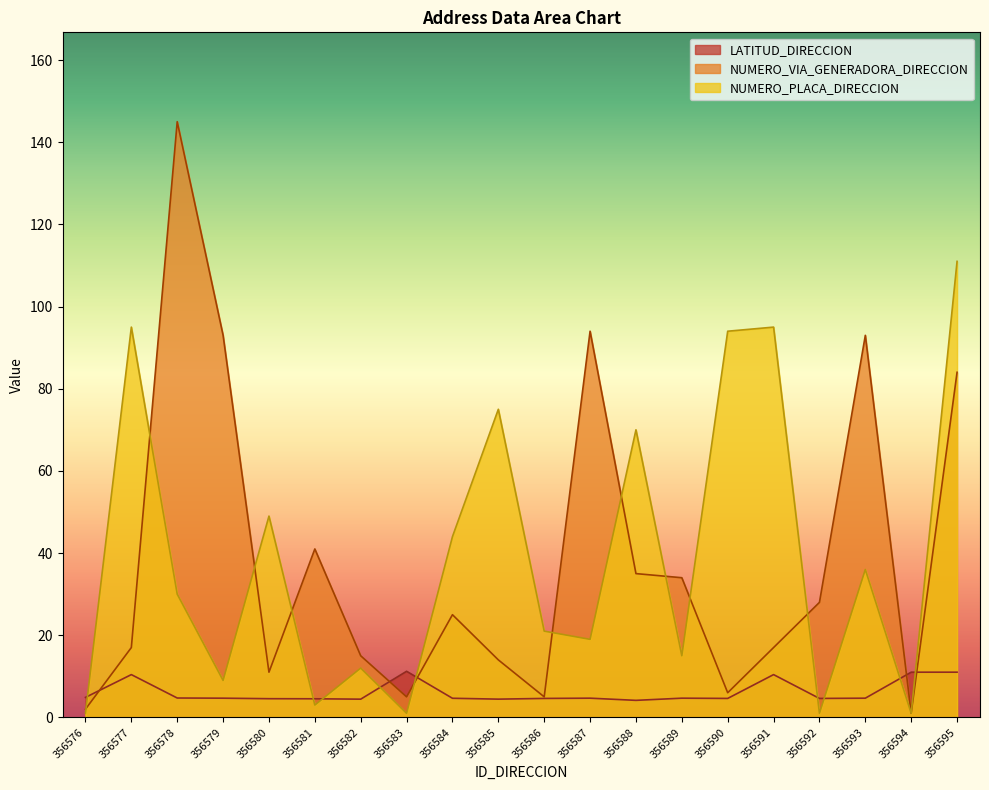

How many distinct data groups are displayed?

3